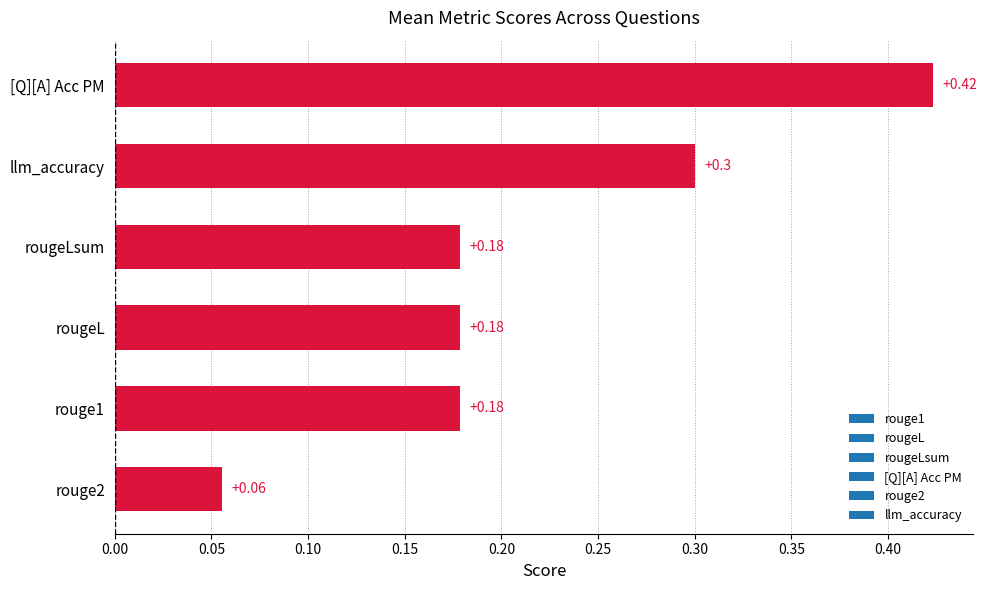

What is the sum of all values?

1.3